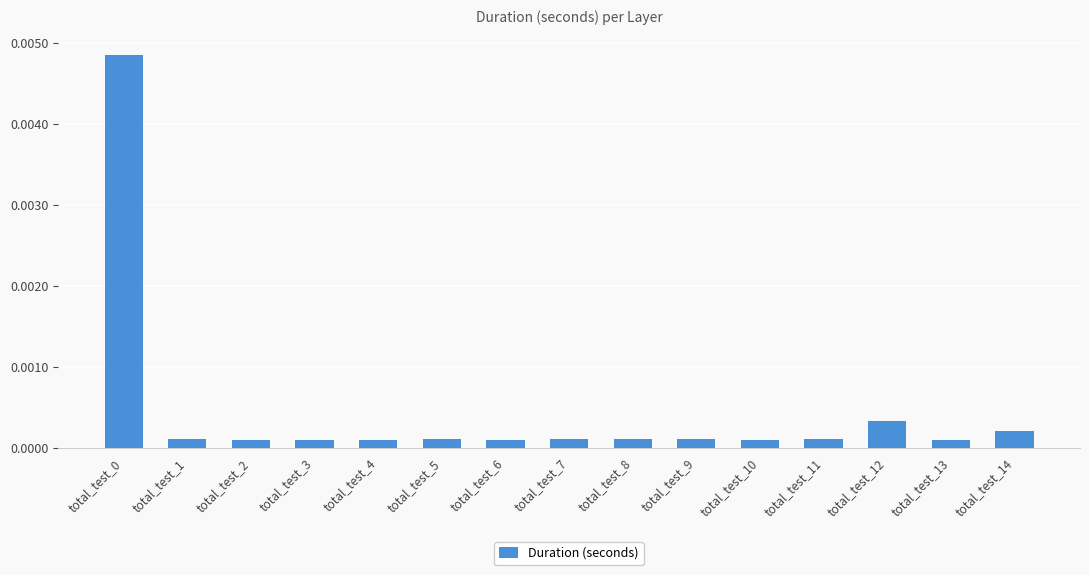

Count the number of categories in the chart.

15